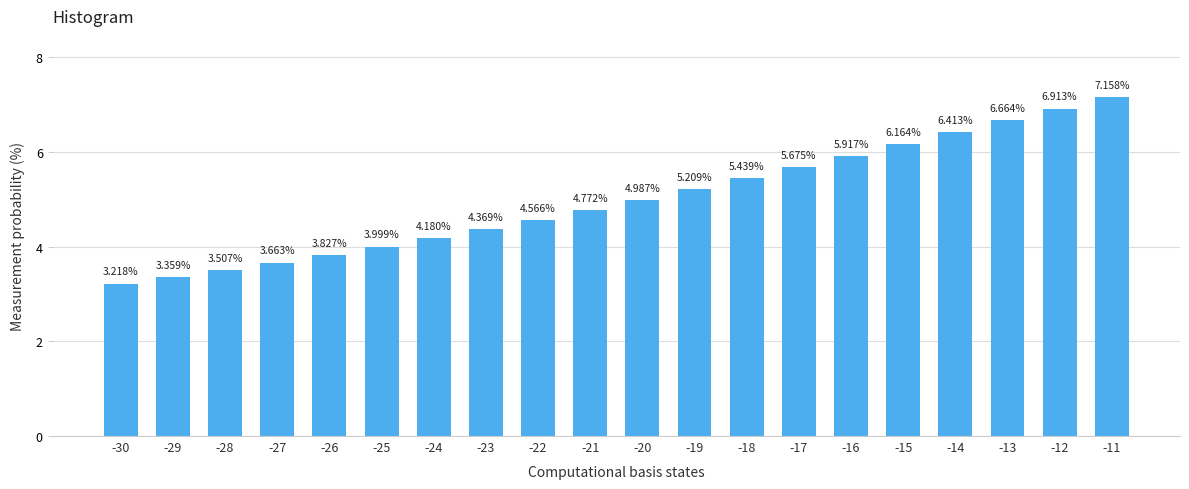

Rank the categories by value from highest to lowest.

-11, -12, -13, -14, -15, -16, -17, -18, -19, -20, -21, -22, -23, -24, -25, -26, -27, -28, -29, -30